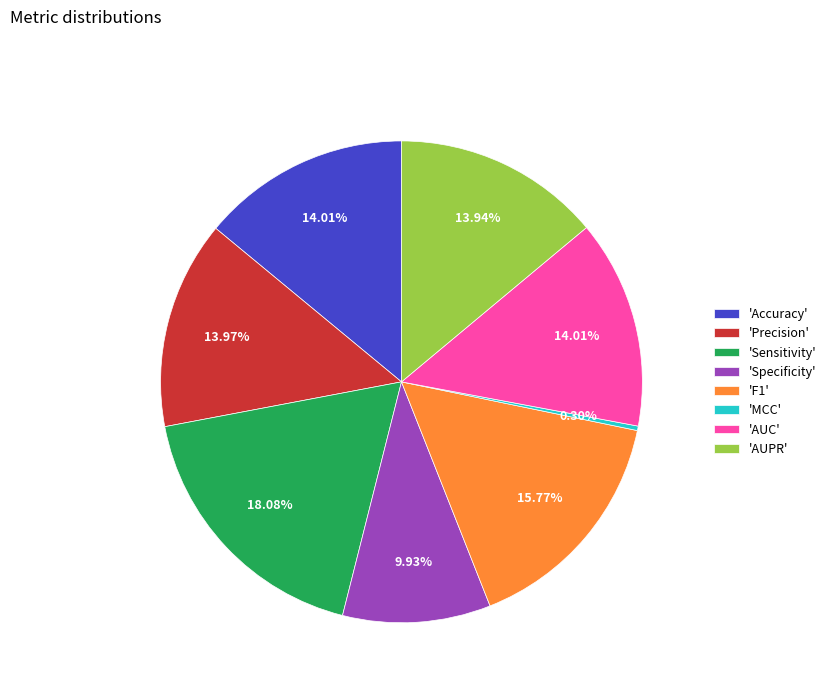

Is the sum of 'MCC' and 'F1' greater than half?

No